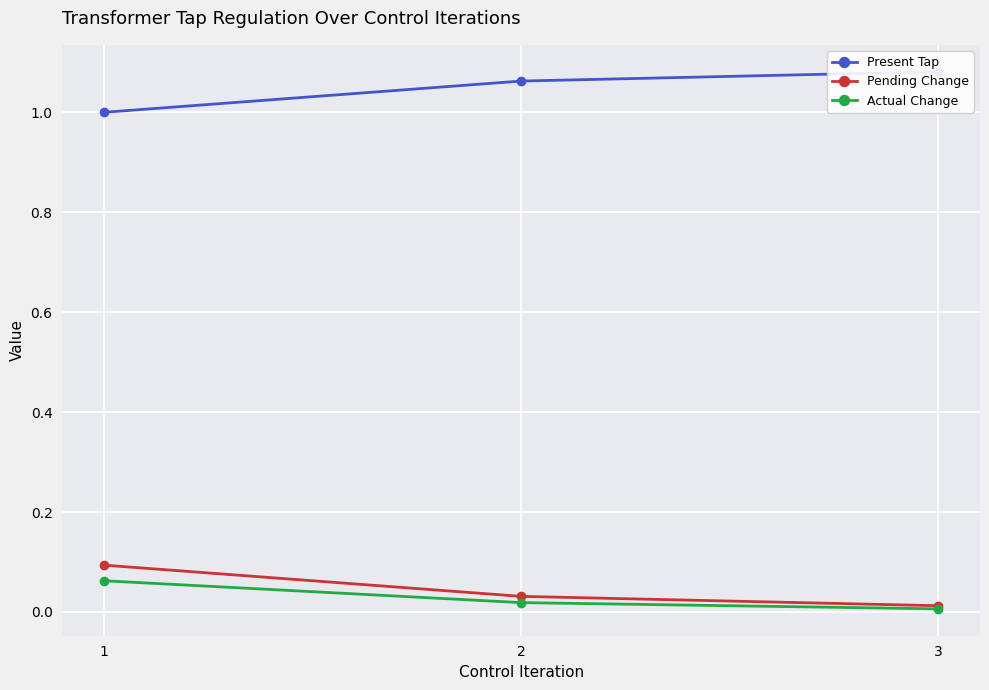

Reading left to right, list all the values displayed in this chart.

Present Tap: 1.0	1.1	1.1
Pending Change: 0.1	0.0	0.0
Actual Change: 0.1	0.0	0.0